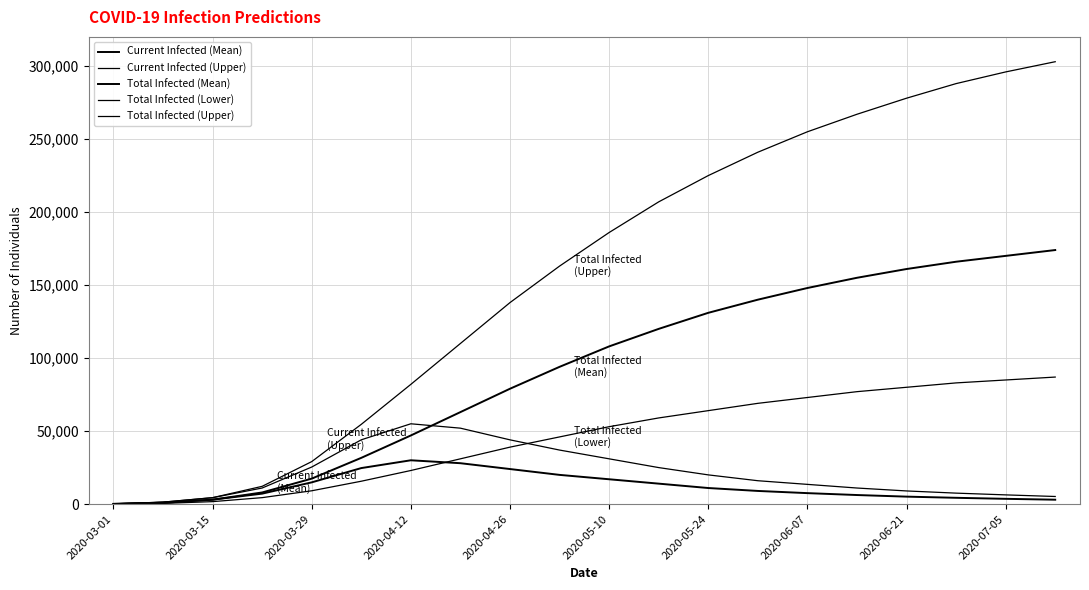

Which label corresponds to the smallest value in the chart?

2020-03-01